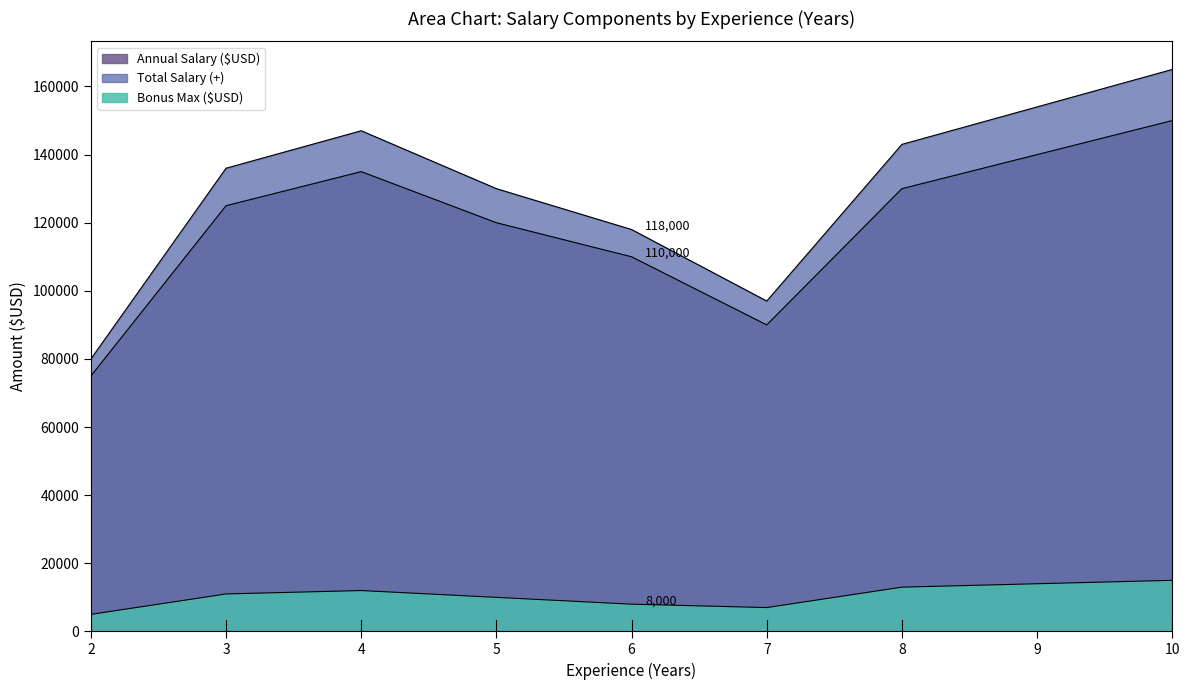

Rank the categories by Annual Salary ($USD) value from lowest to highest.

2, 7, 6, 5, 3, 8, 4, 10